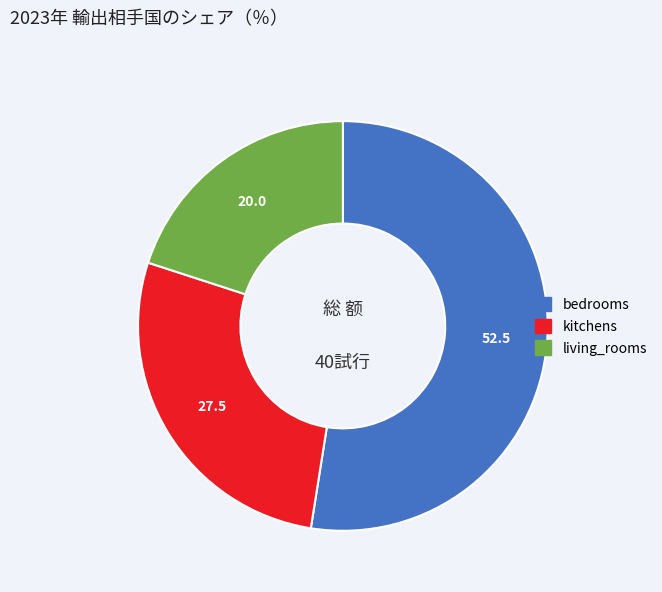

Combined, do living_rooms and kitchens account for over 50%?

No